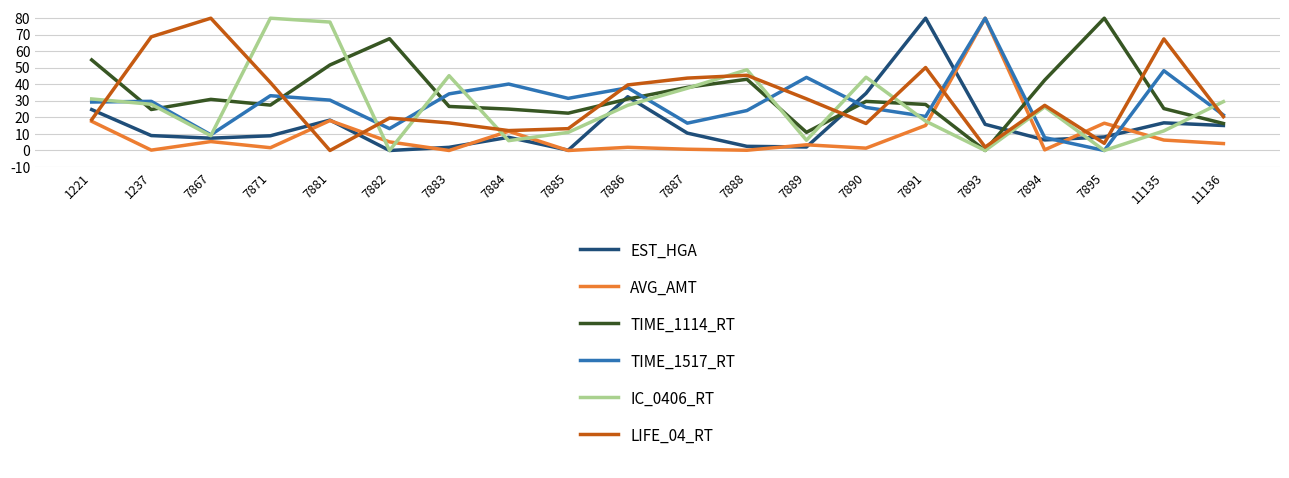

In TIME_1114_RT, how many points are higher than both neighbors (excluding endpoints)?

5